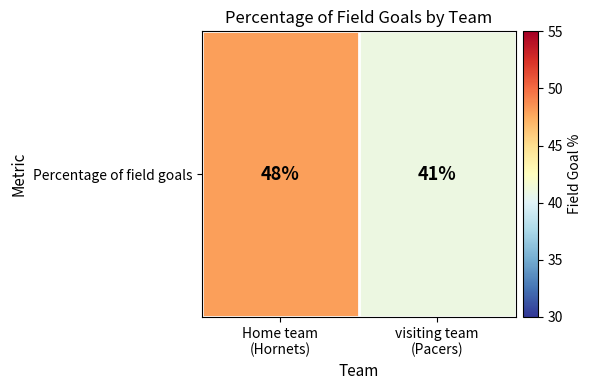

Count the number of categories in the chart.

2